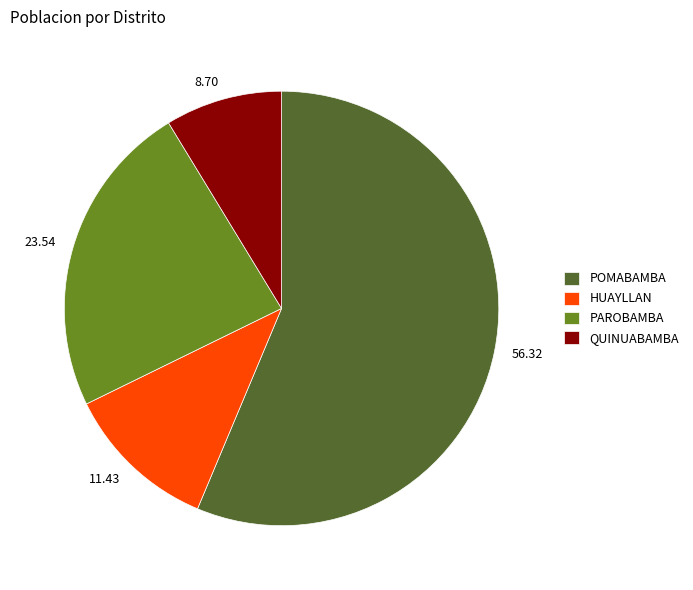

Which category has the smallest portion of the pie?

QUINUABAMBA